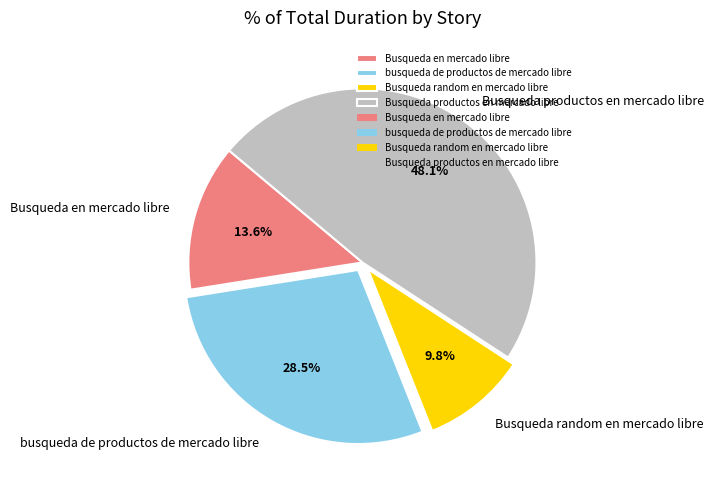

Does any single category account for the majority?

No